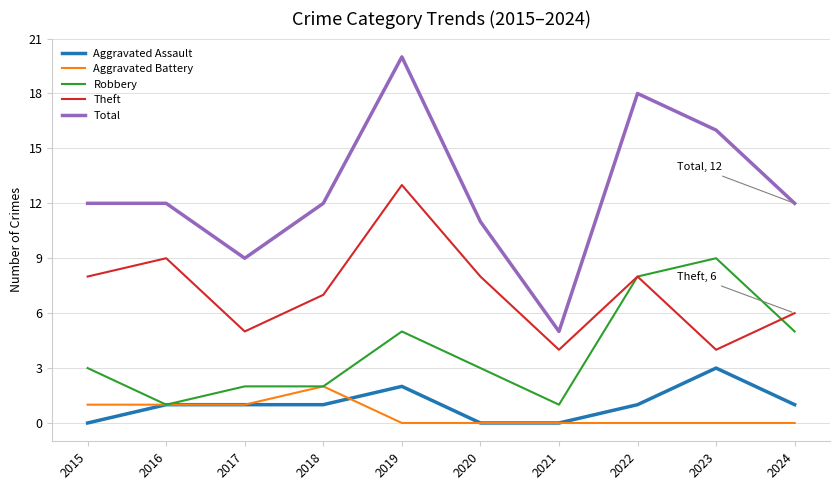

At how many categories does at least one series exceed 17?

2